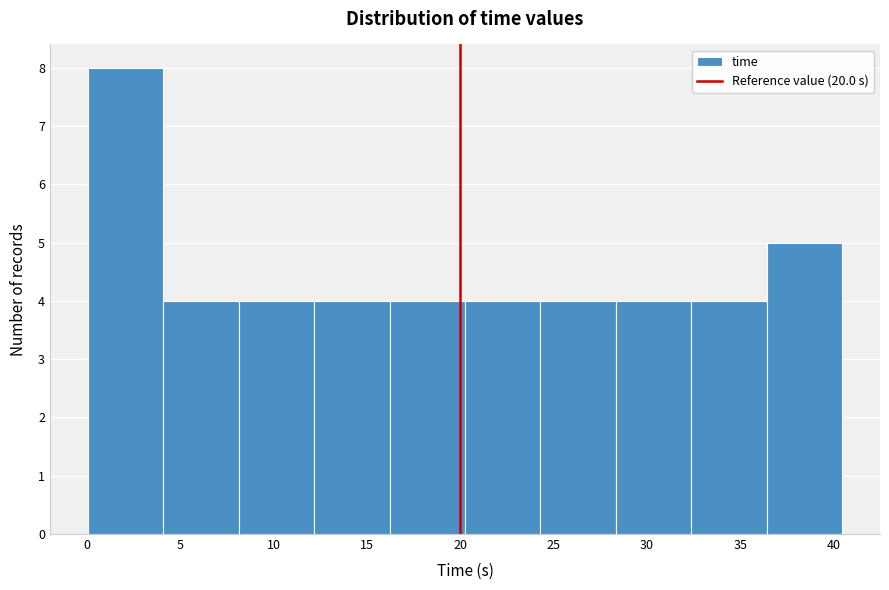

How tall is the bar that spans 16.0 to 20.5 on the x-axis? Neither the bar edges nor the heights are printed on the chart, so give them approximately, as read against the axes.

4